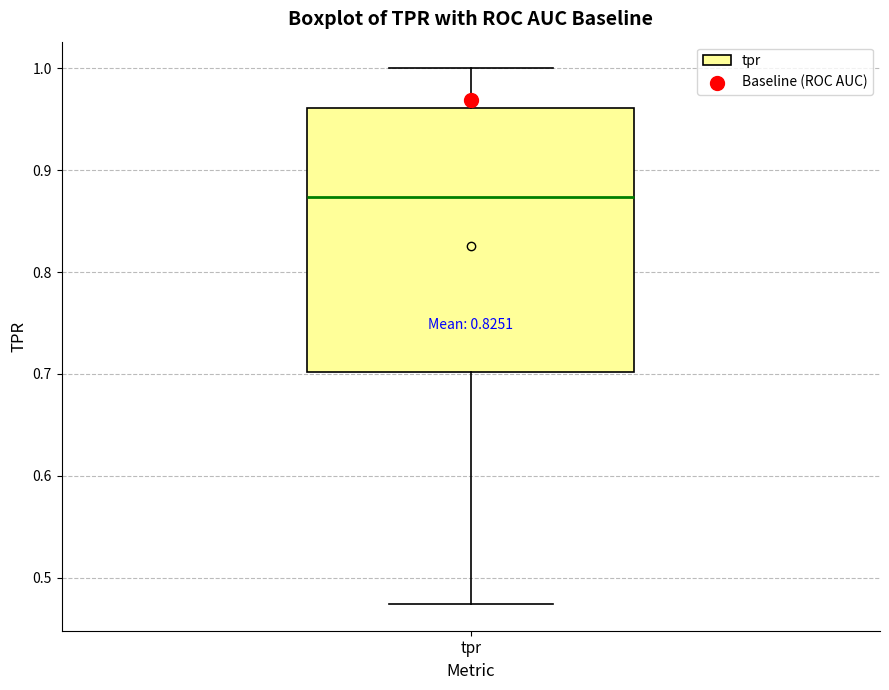

Transcribe this box plot: give where the median line is, the range the box spans, and where the two whiskers end, as read against the y-axis. The values are not printed on the chart, so give them approximately, as read against the axis.

median 0.87, box 0.70 to 0.96, whiskers 0.47 to 1.00